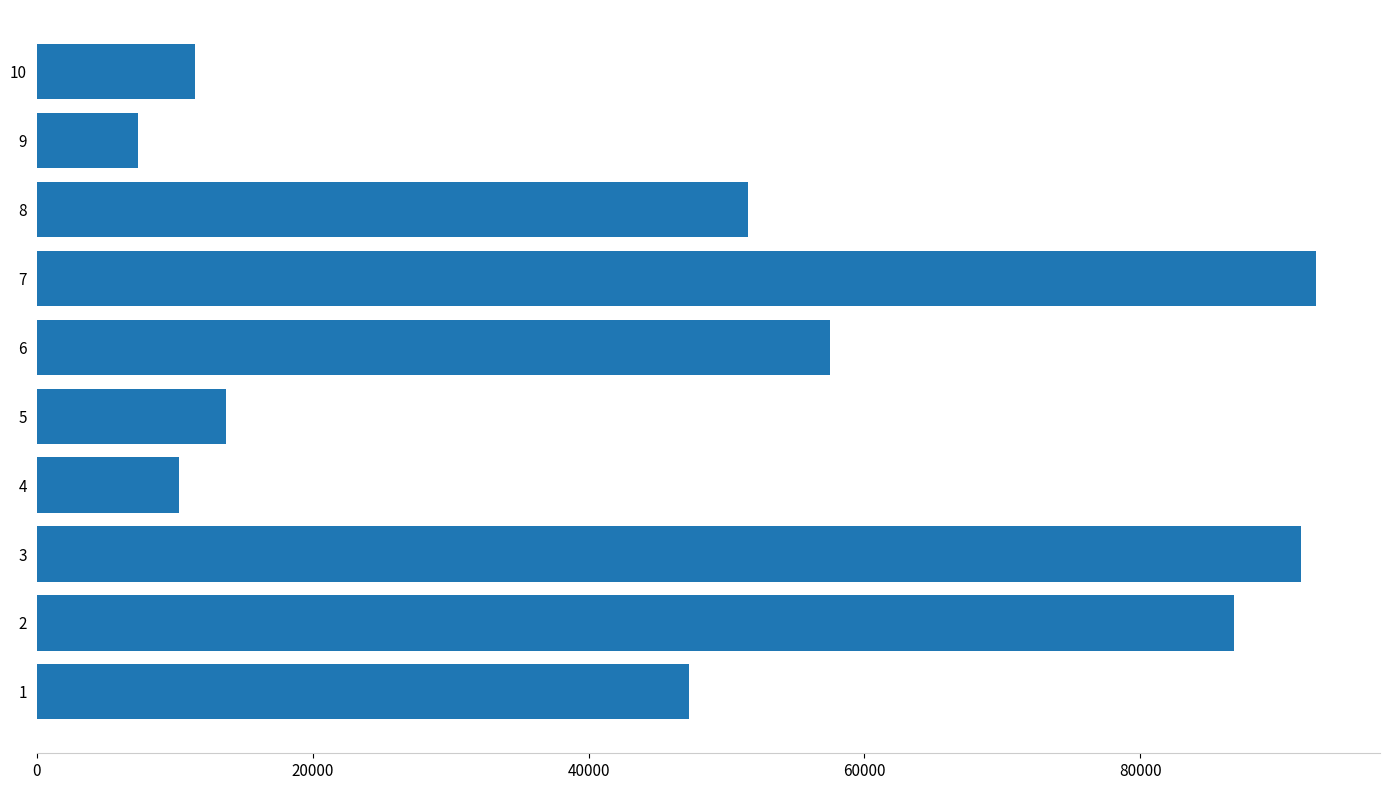

Reading bottom to top, extract all data points from this chart.

1=47270	2=86760	3=91621	4=10337	5=13754	6=57471	7=92735	8=51543	9=7354	10=11500